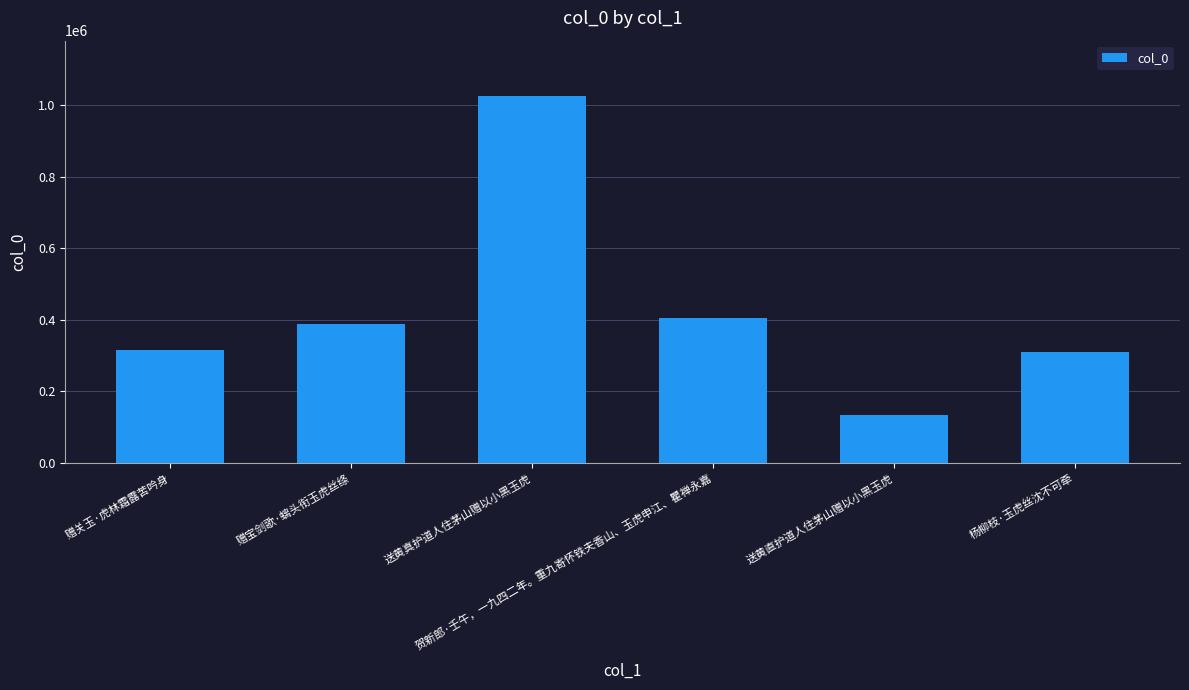

True or false: the data shows 653337 at 贺新郎·壬午，一九四二年。重九寄怀铁夫香山、玉虎申江、瞿禅永嘉.

False